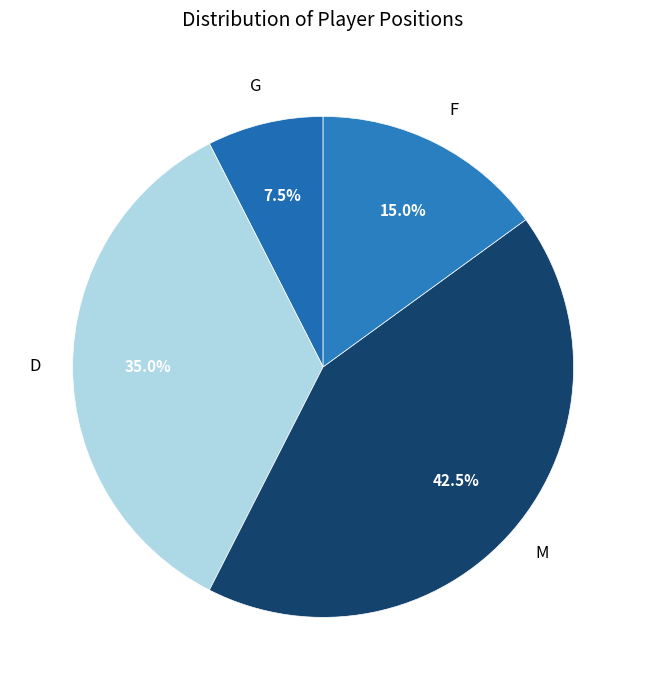

How many segments does this pie chart have?

4